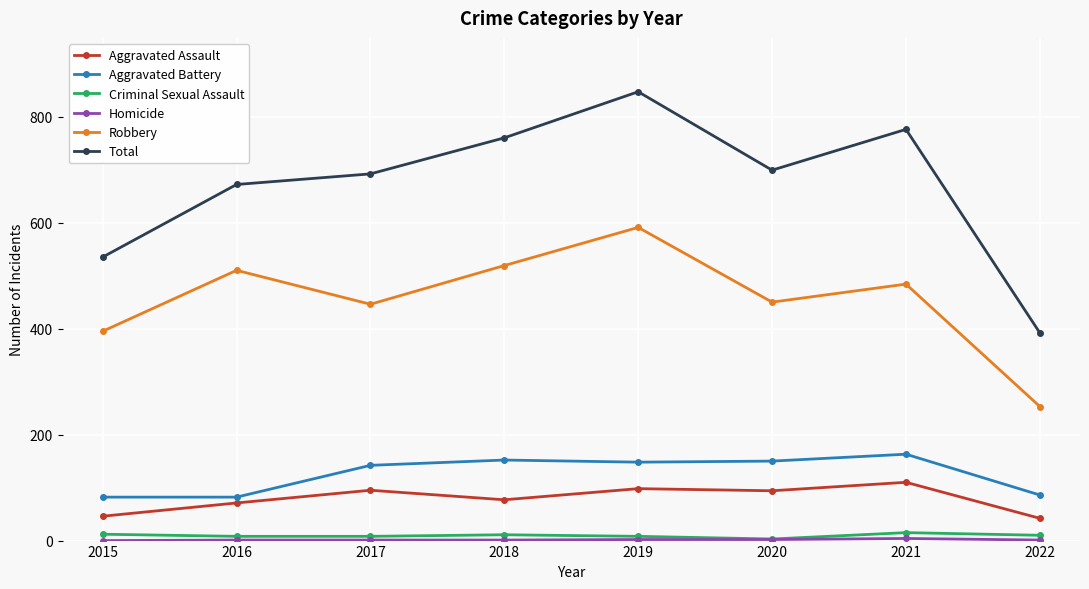

At which label does Total reach its peak?

2019